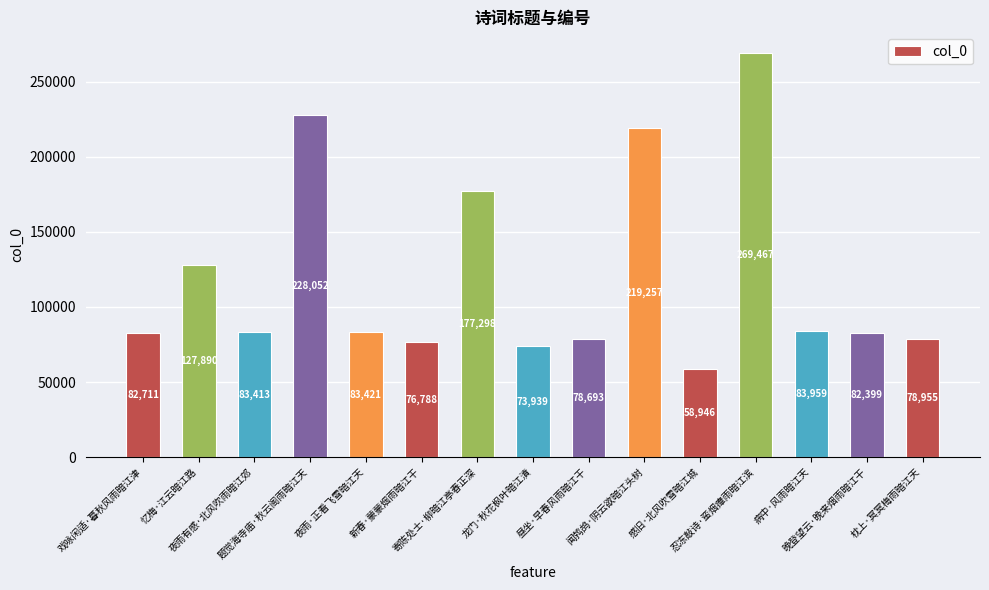

Read the value at 闻鹁鸪·阴云欲暗江头树.

219257